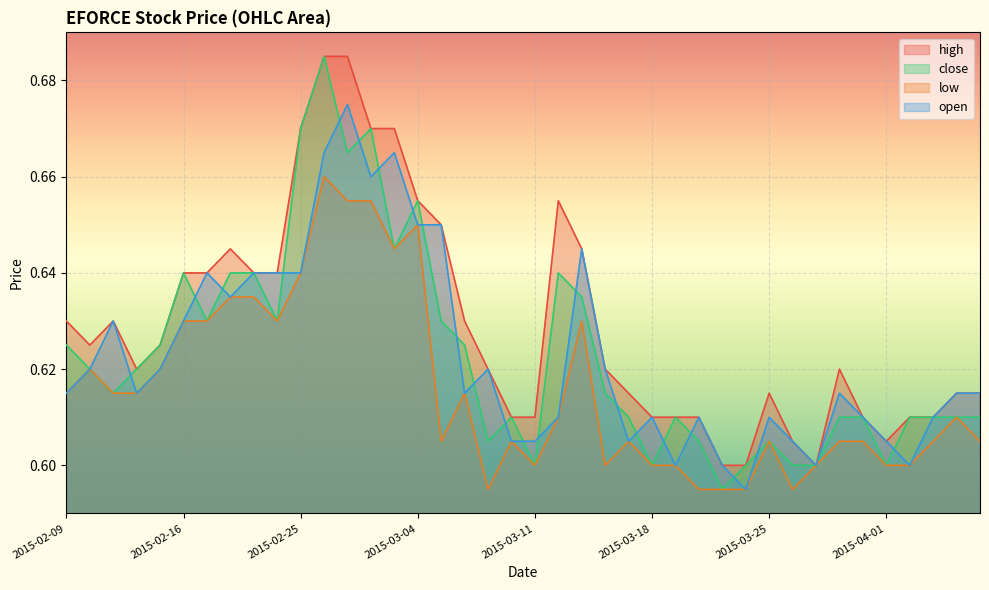

Is the value of open at 2015-04-01 greater than the value of close at 2015-04-07?

No